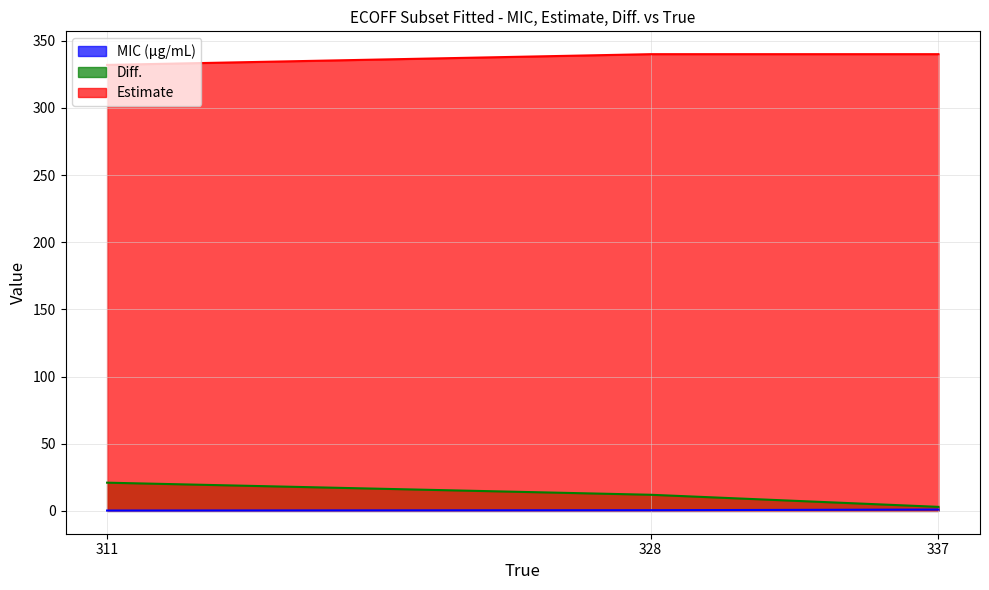

Which series has the widest spread of values?

Diff.